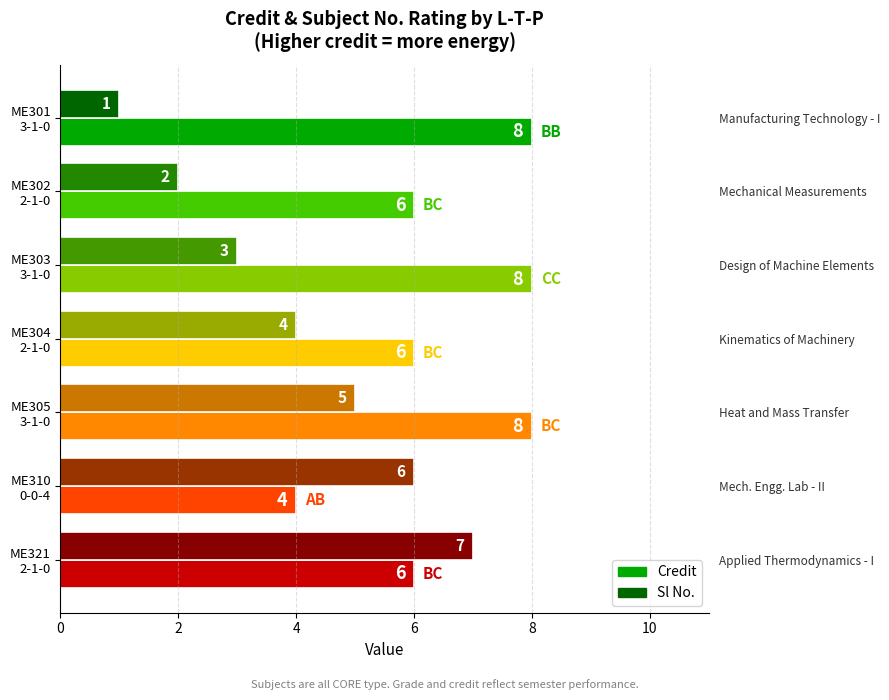

What value does the Credit series have at ME302 2-1-0?

6